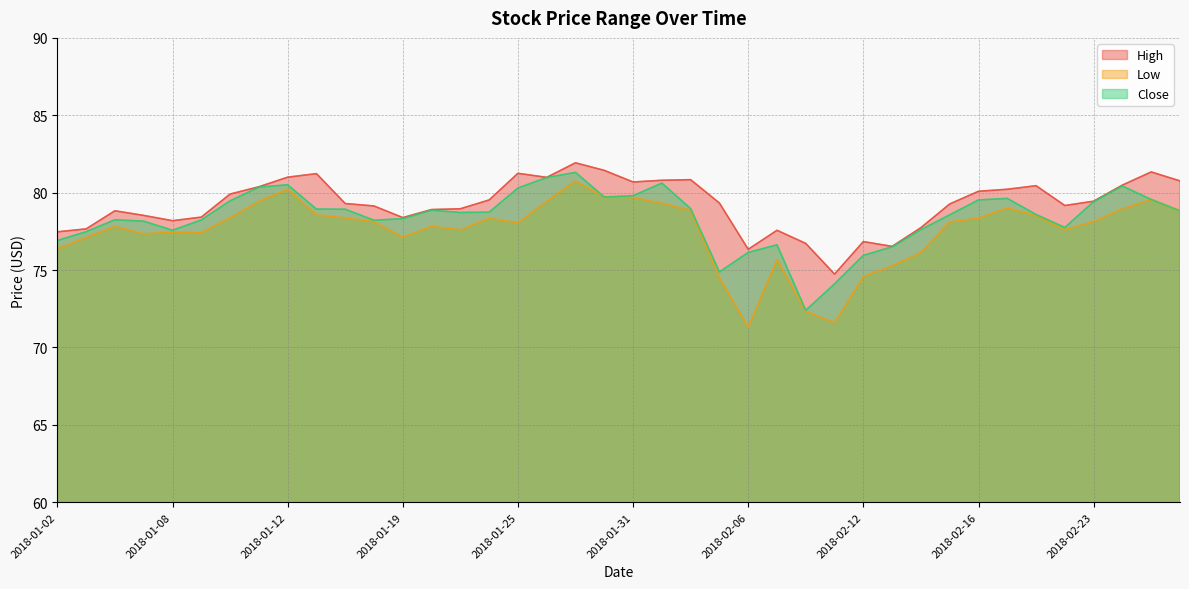

The value of High at 2018-02-13 is 102.7. True or false?

False